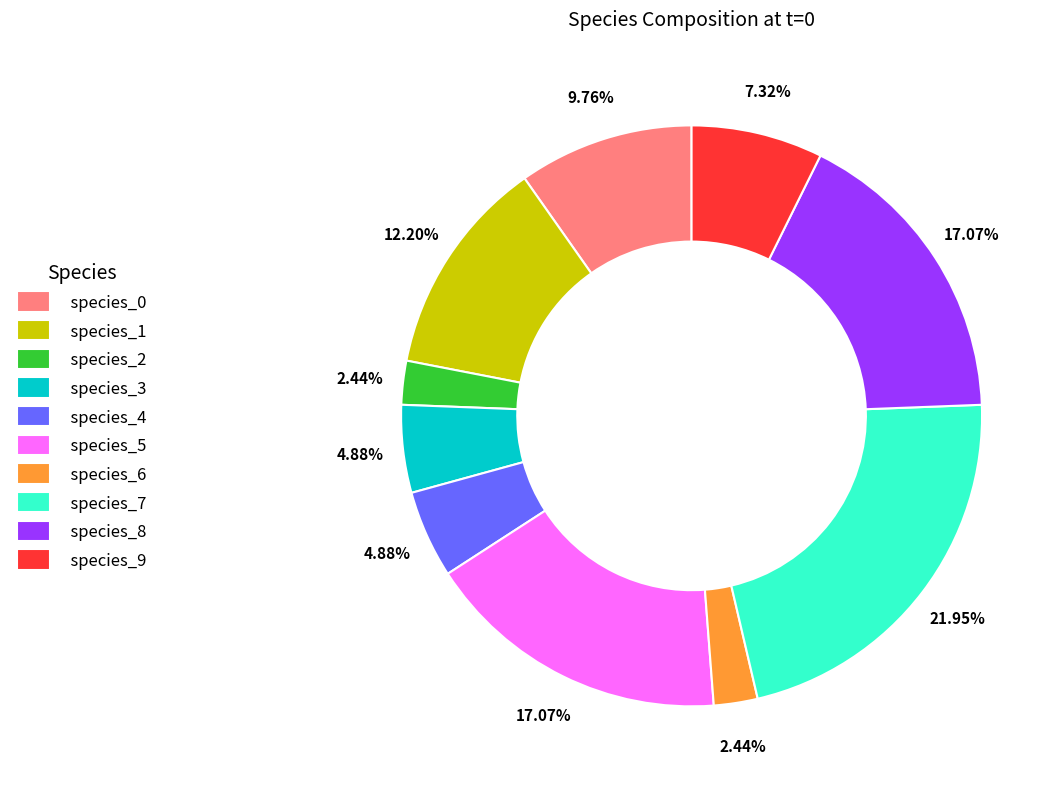

To the nearest percent, what is the average slice percentage?

10%